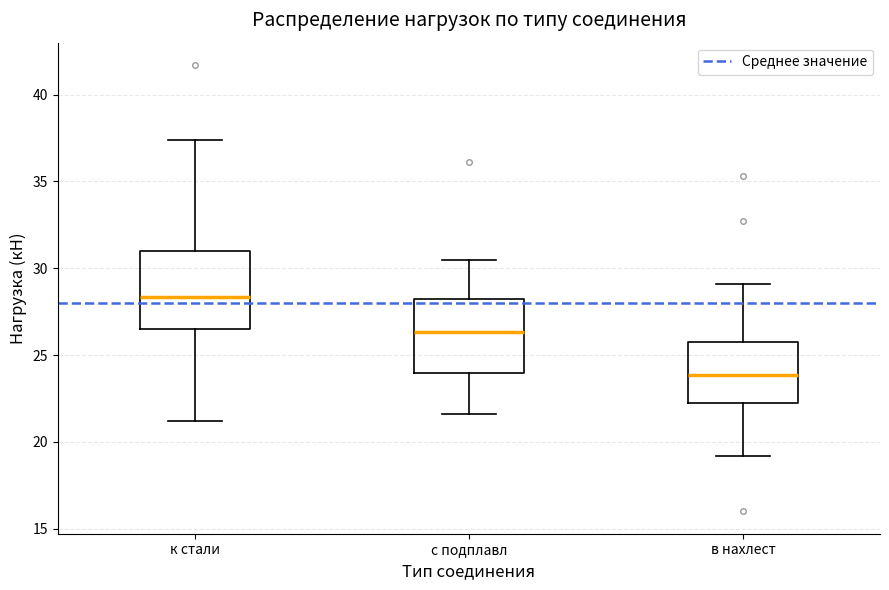

Where does the lower whisker of the box for с подплавл end on the y-axis? The values are not printed on the chart, so give them approximately, as read against the axis.

21.5